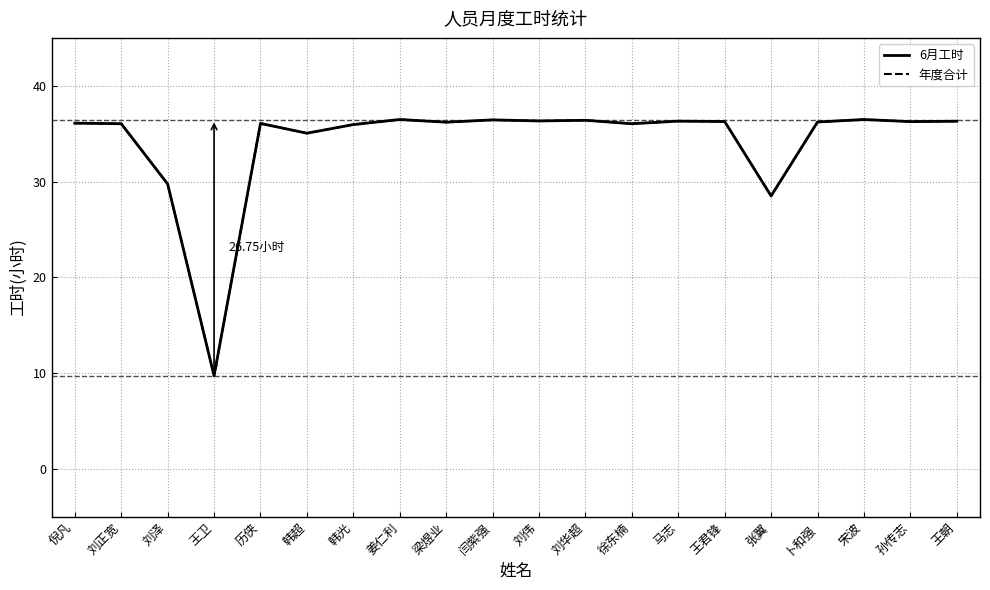

At 倪凡, list the series in order from smallest to largest.

6月工时, 年度合计